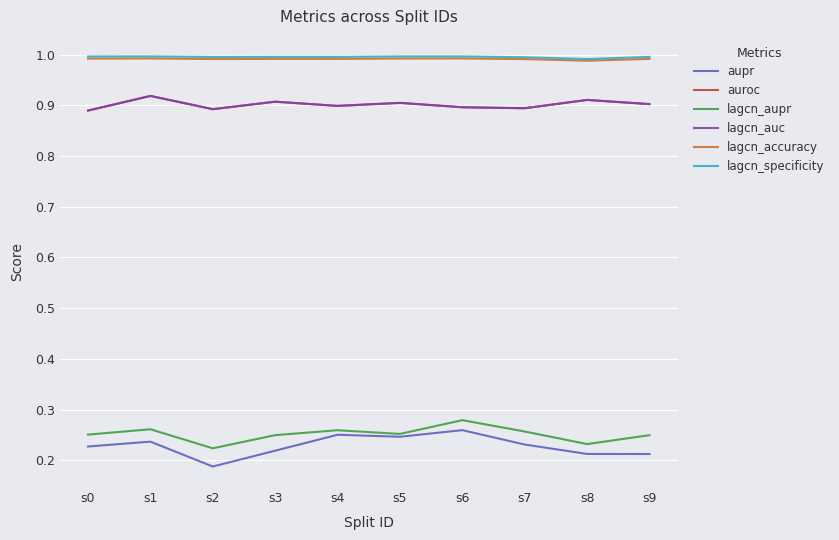

True or false: auroc and lagcn_aupr intersect in this chart.

False